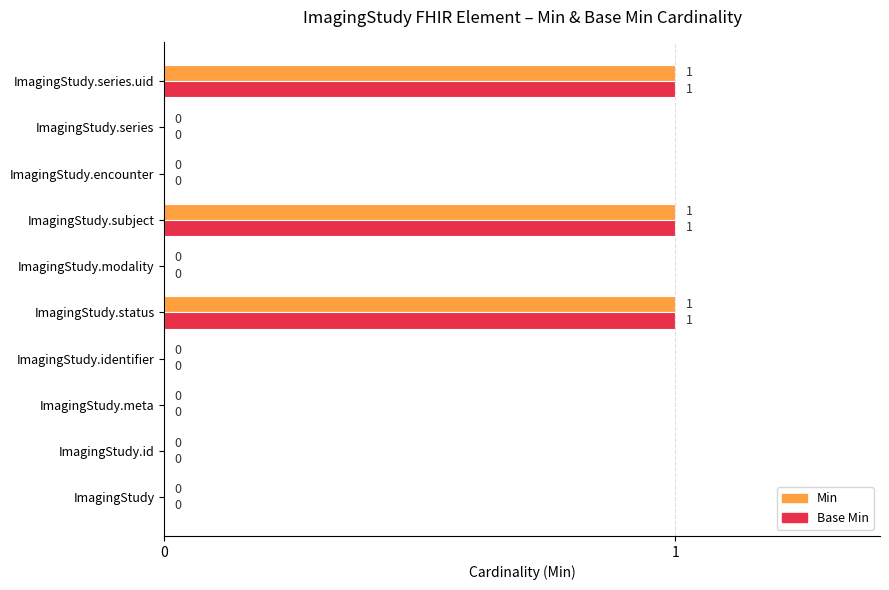

Is the value of Min at ImagingStudy.subject greater than the value of Base Min at ImagingStudy.encounter?

Yes